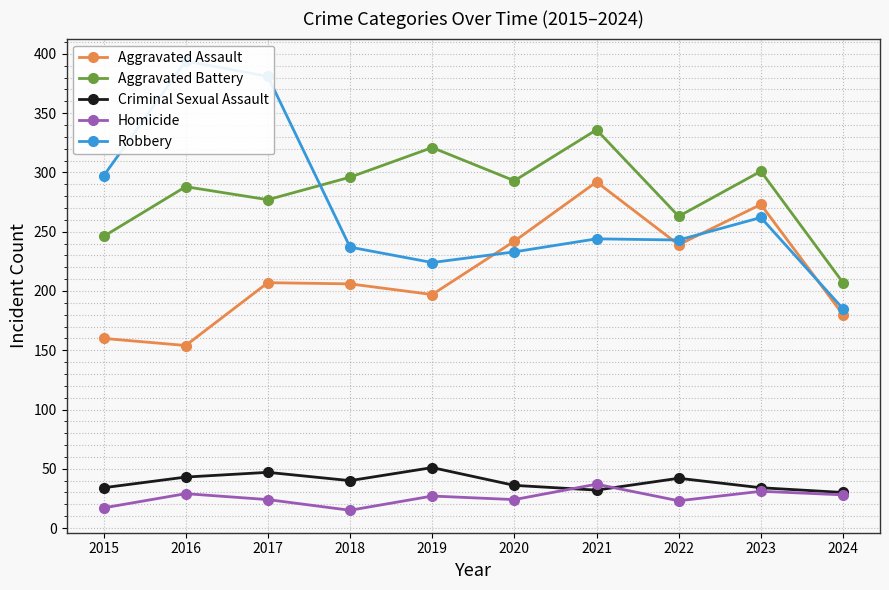

Which series has the largest total across all categories?

Aggravated Battery